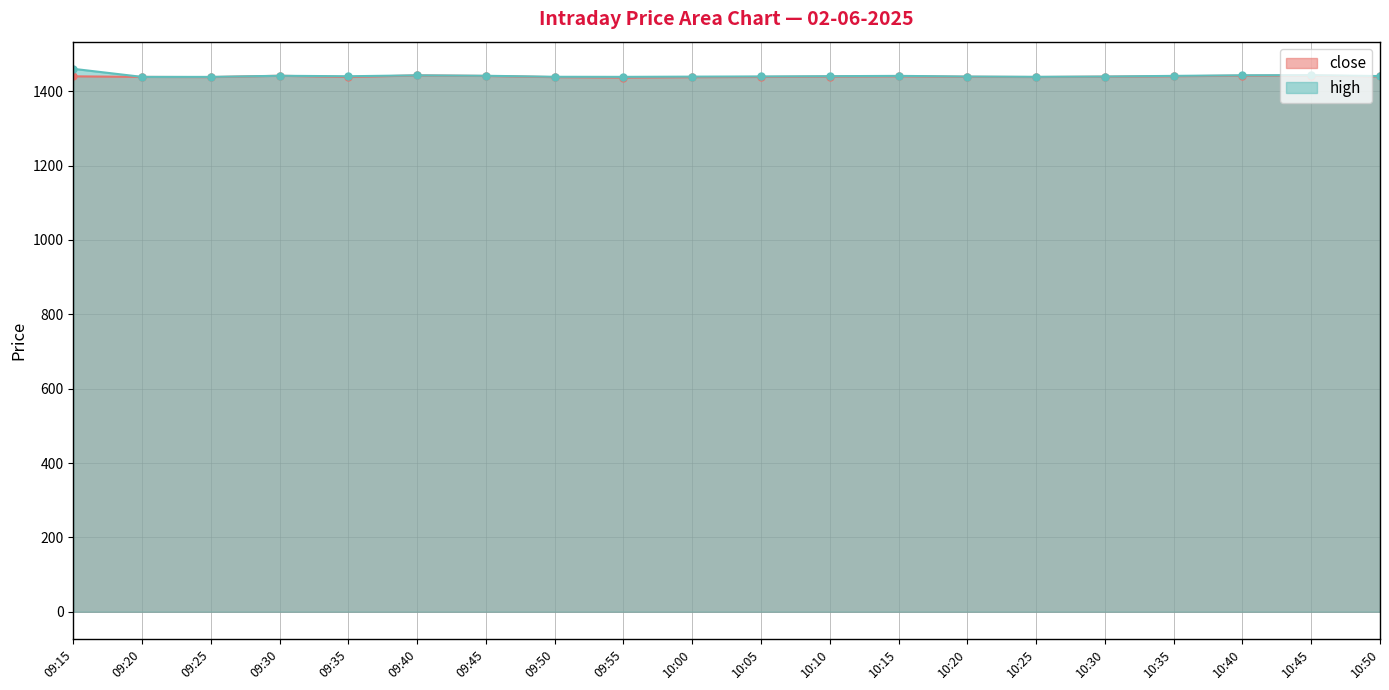

The value of high at 10:45 is 2126.2. True or false?

False